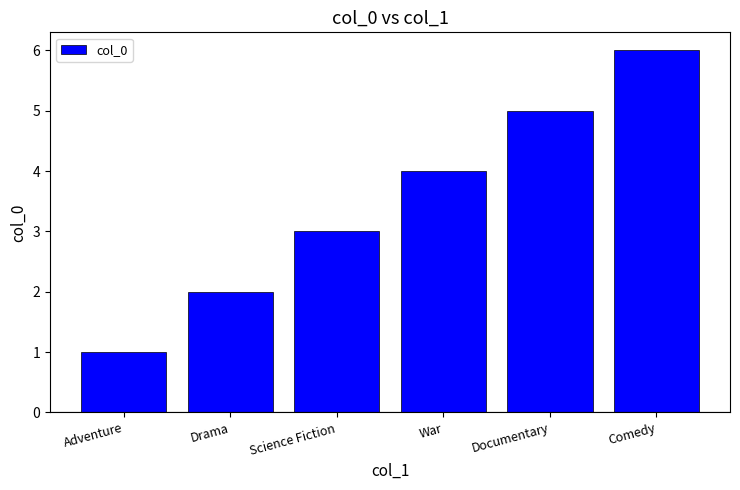

Which category has the highest value across all series?

Comedy